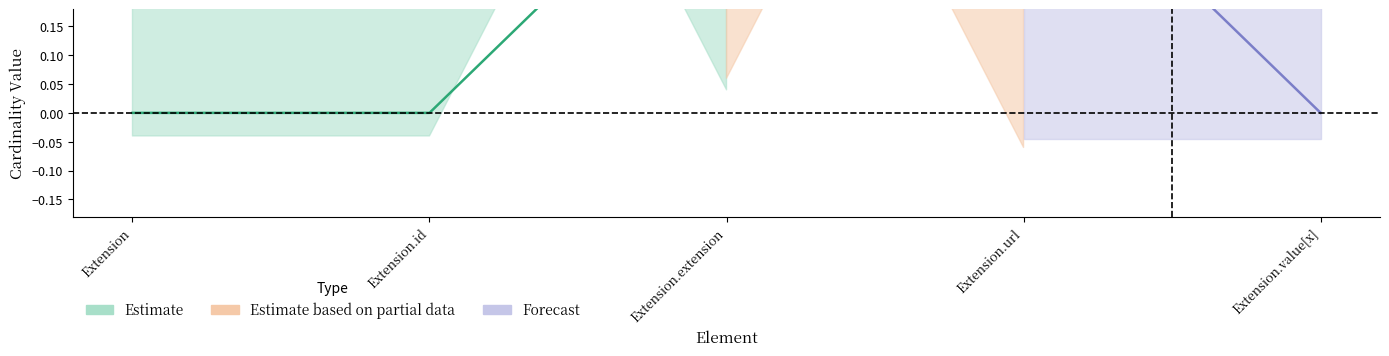

At which label does Max reach its minimum?

Extension.extension